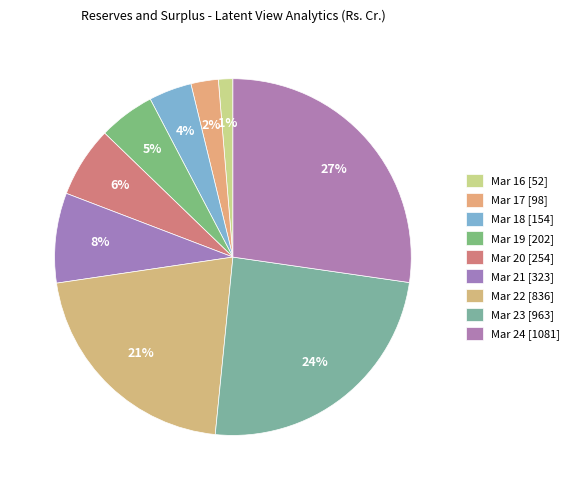

How many slices are in this pie chart?

9